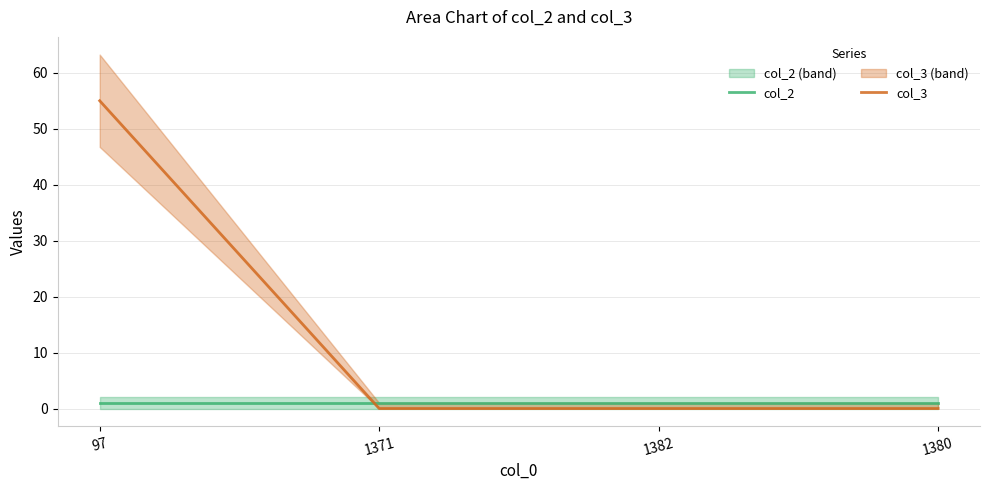

What is the label of the 3rd point from the left?

1382